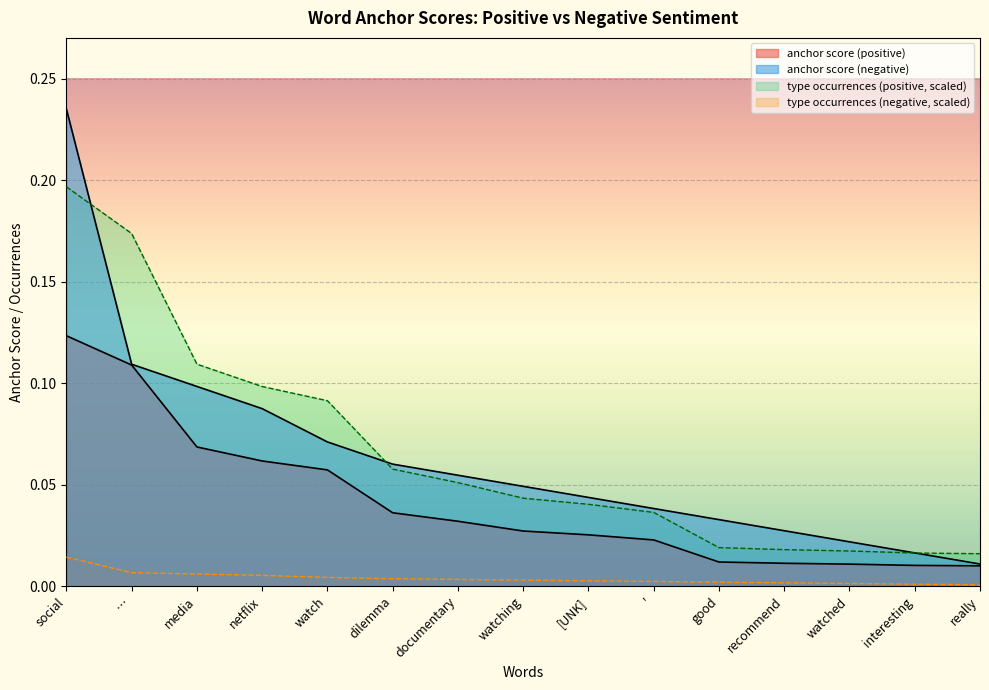

After their last crossing, which series has the higher values: anchor score (negative) or type occurrences (positive)?

type occurrences (positive)